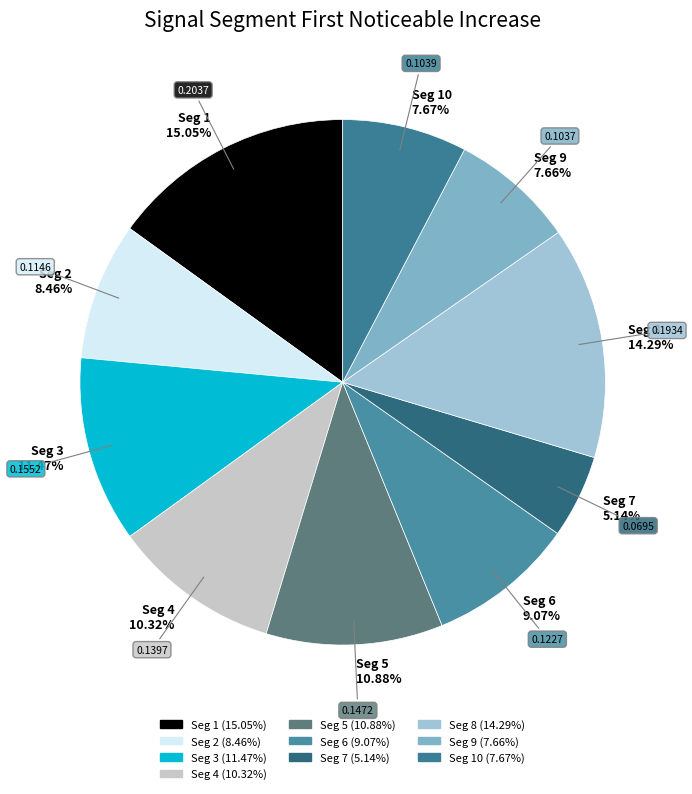

Combined, do Seg 4 10.32% and Seg 10 7.67% account for over 50%?

No